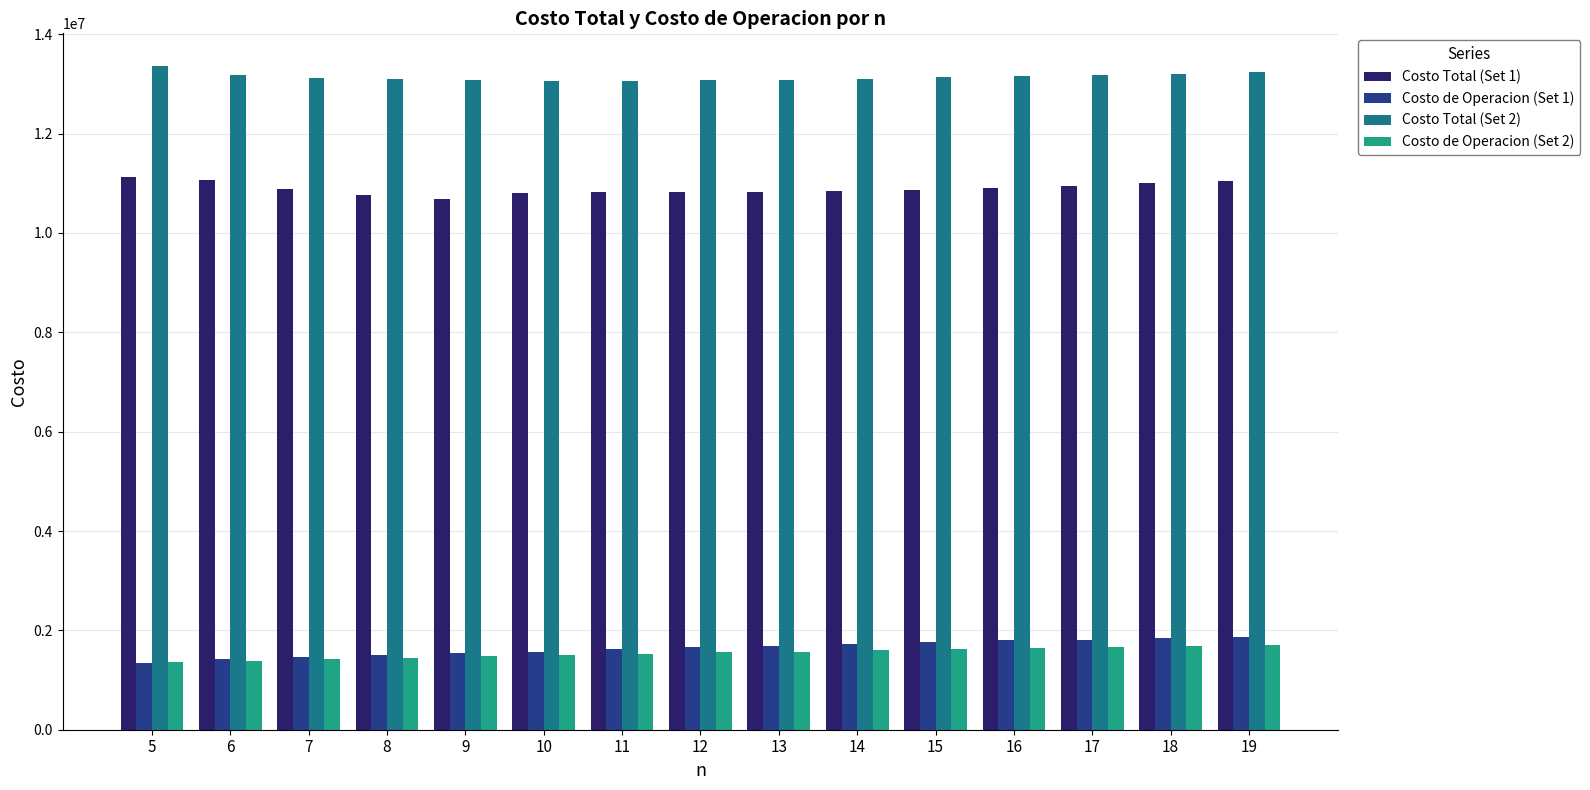

What is the minimum value shown in the chart?

1347924.2